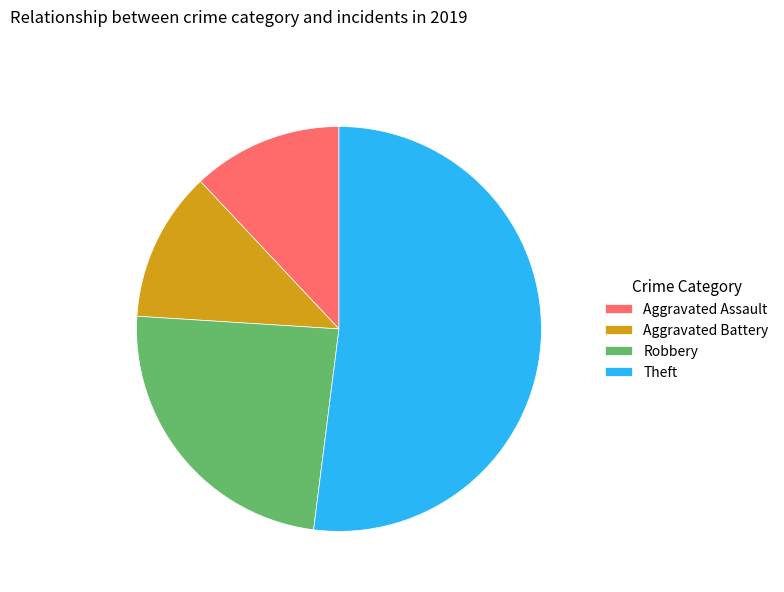

Is the sum of Robbery and Aggravated Assault greater than half?

No